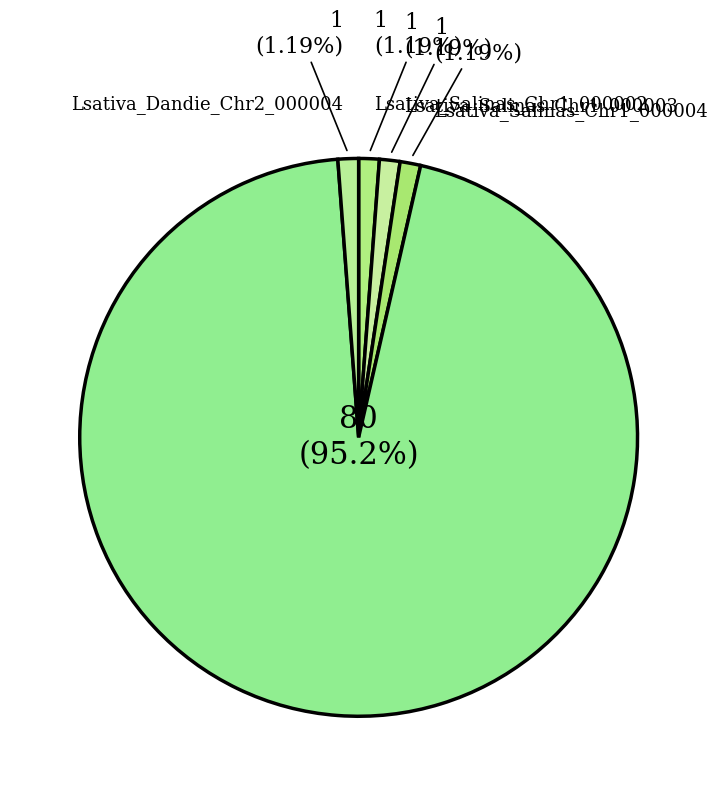

Which slice represents more than half of the pie?

Lsativa_Dandie_Chr2_000001